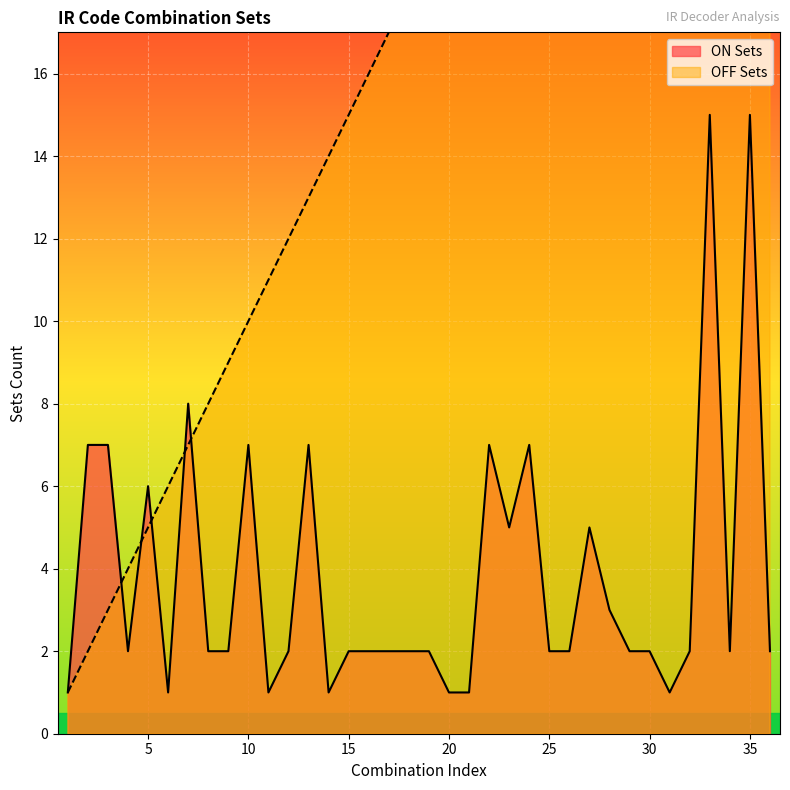

After their last crossing, which series has the higher values: ON Sets or OFF Sets?

OFF Sets